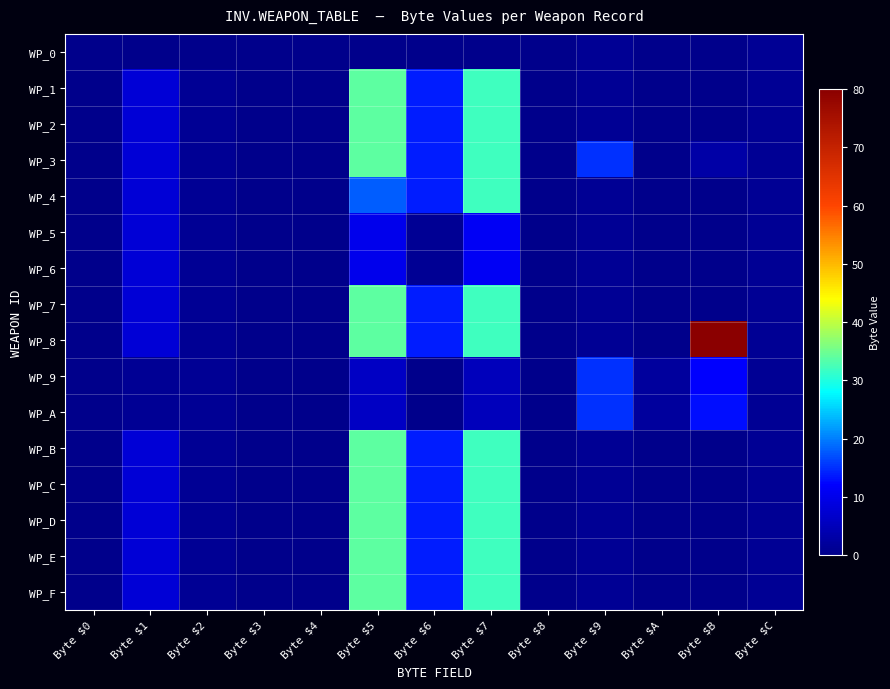

Rank the series at Byte $1 from highest to lowest value.

WP_1, WP_2, WP_3, WP_4, WP_5, WP_6, WP_7, WP_8, WP_B, WP_C, WP_D, WP_E, WP_F, WP_9, WP_A, WP_0